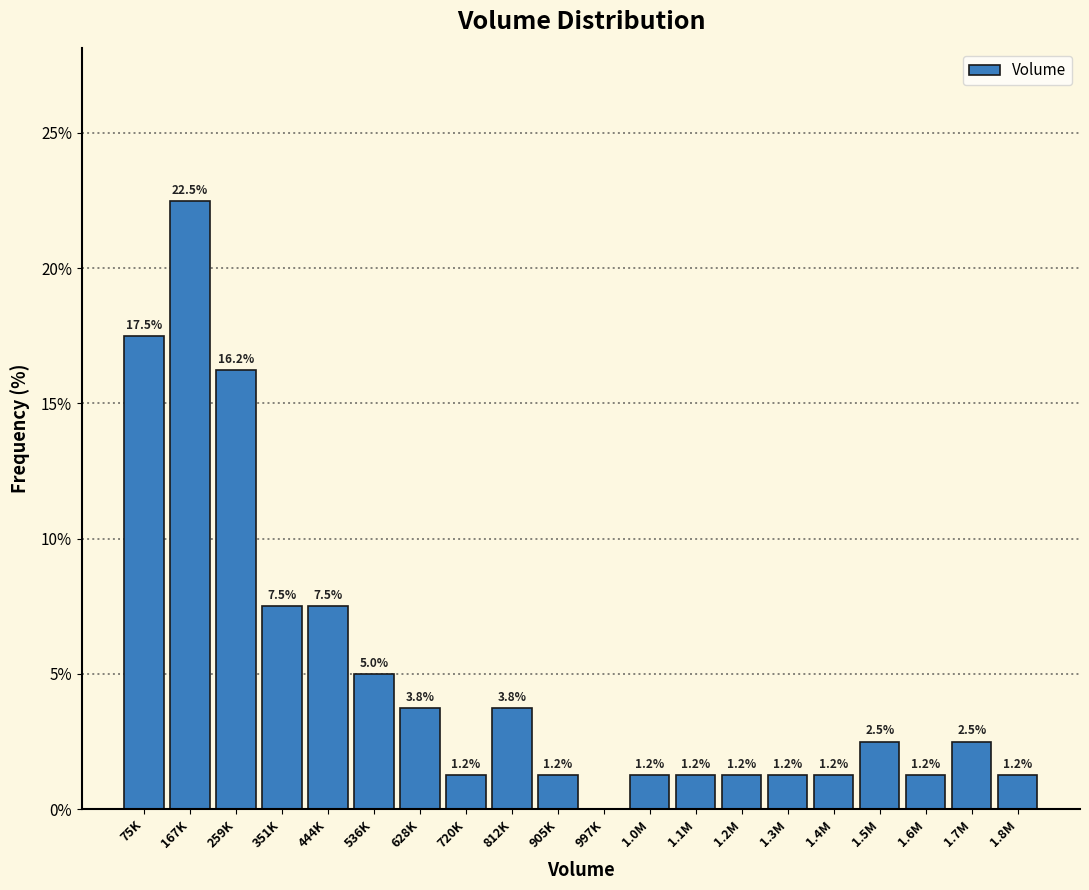

Where does the data first go above 2?

75K